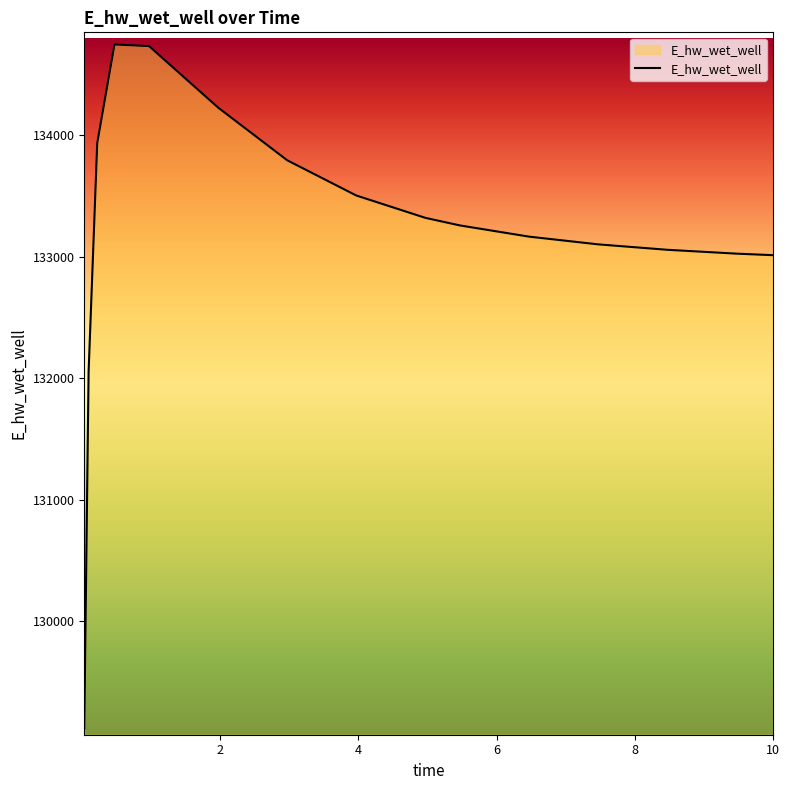

What is the maximum value shown in the chart?

134748.7